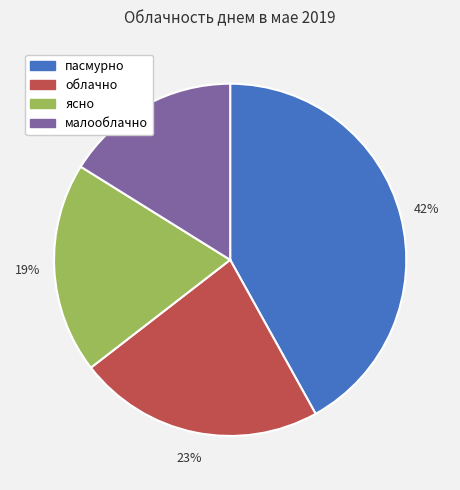

Which slice is the largest?

пасмурно